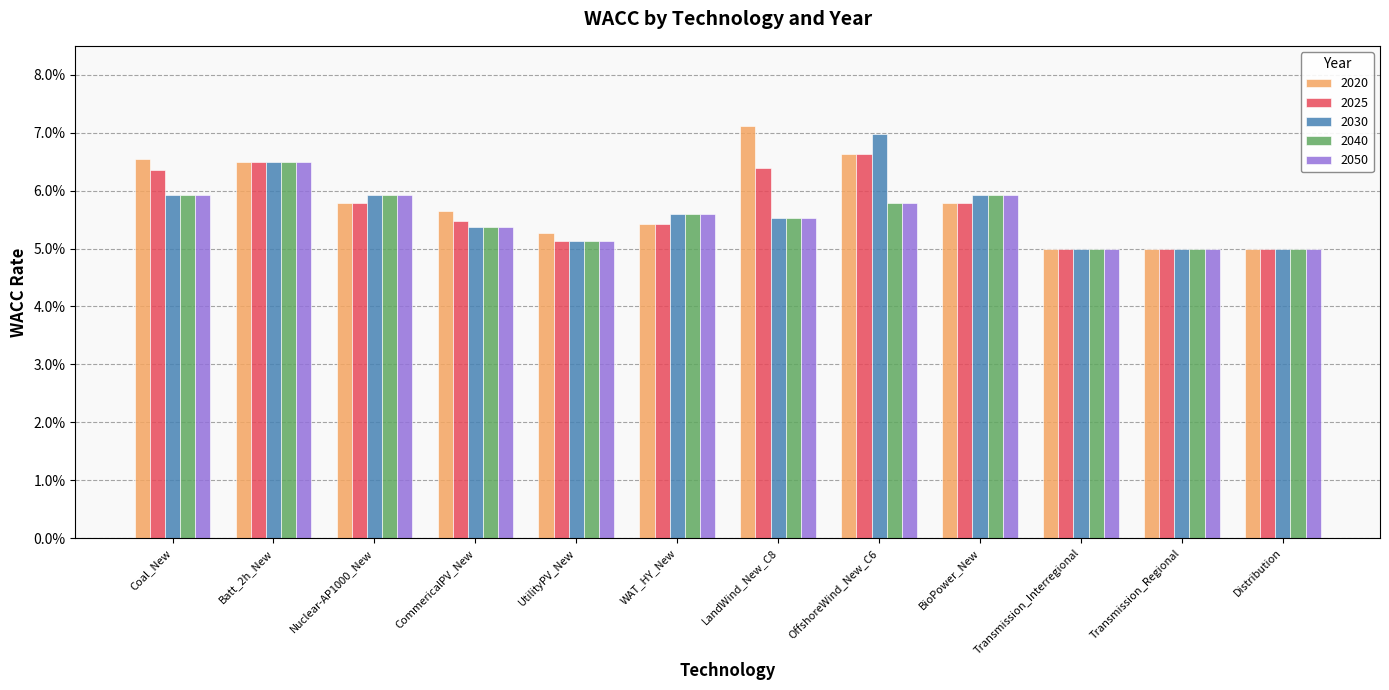

Does the chart contain any negative values?

No